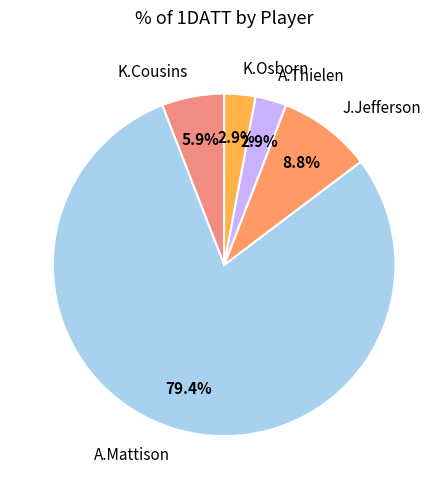

What is the majority slice?

A.Mattison